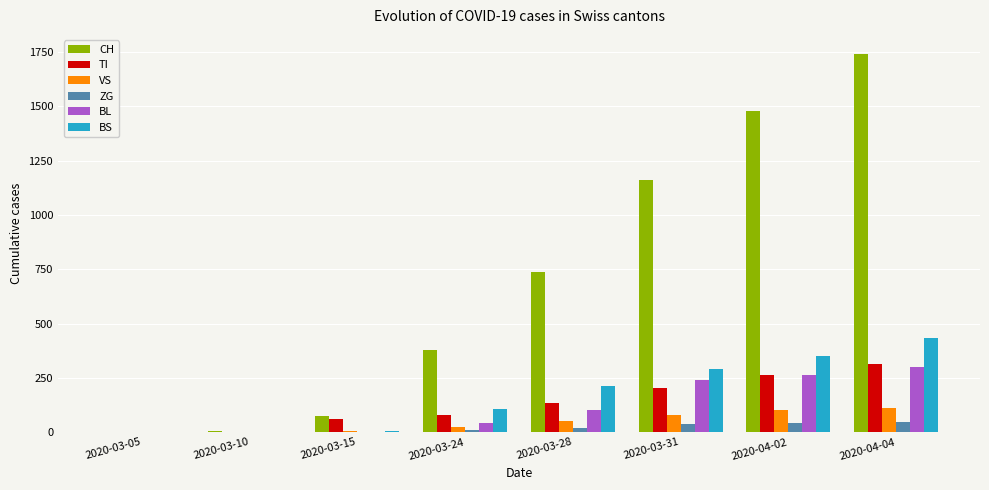

How many data points does each series have?

8